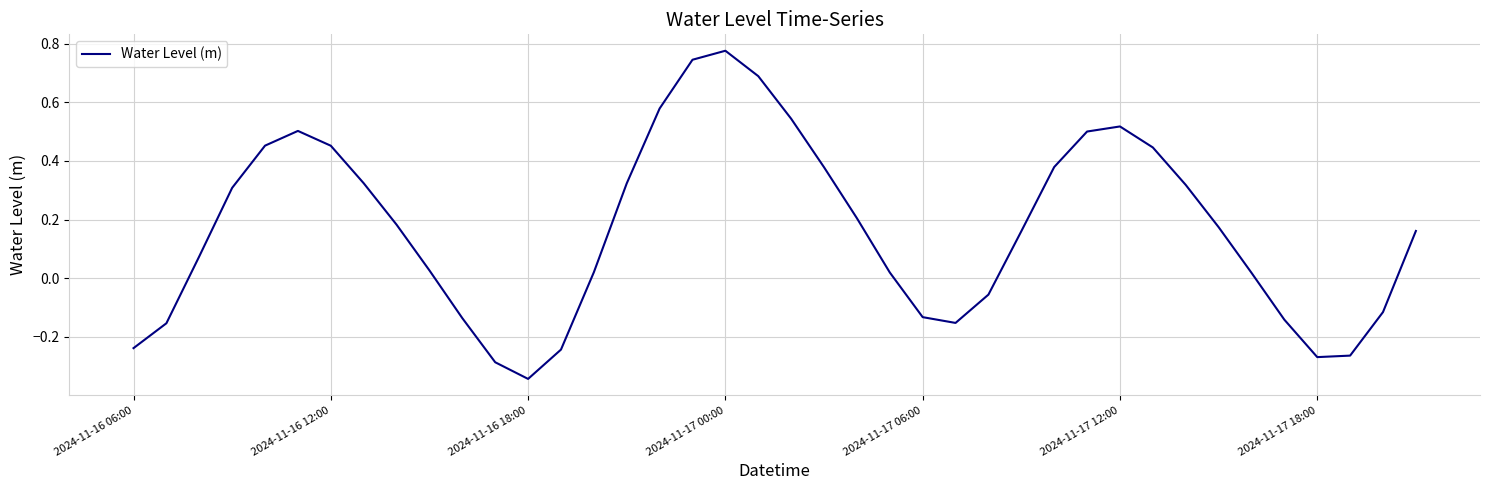

What is the difference between the maximum and minimum values?

1.1